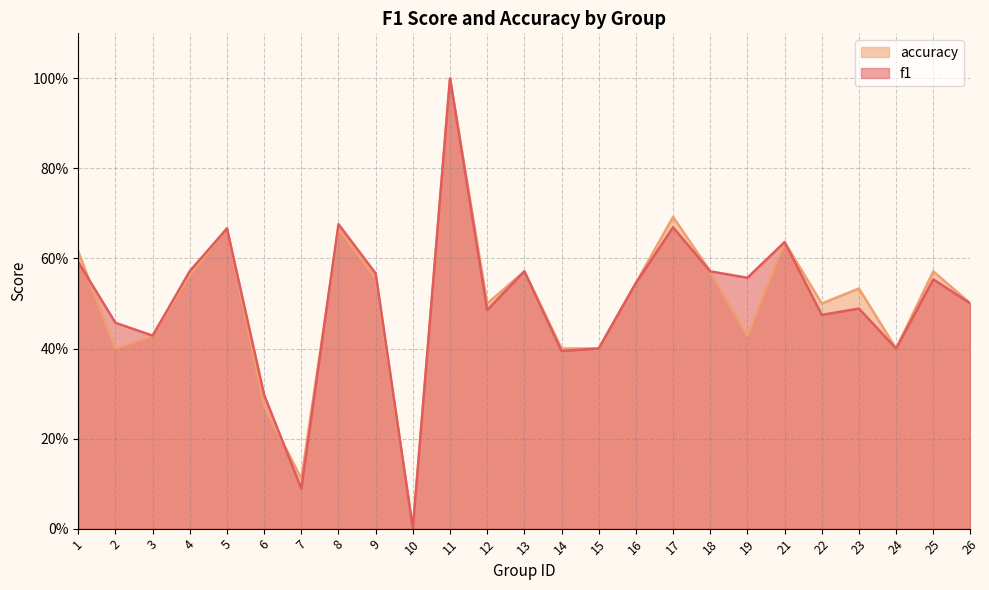

What is the difference between the maximum and minimum values in the f1 series?

1.0